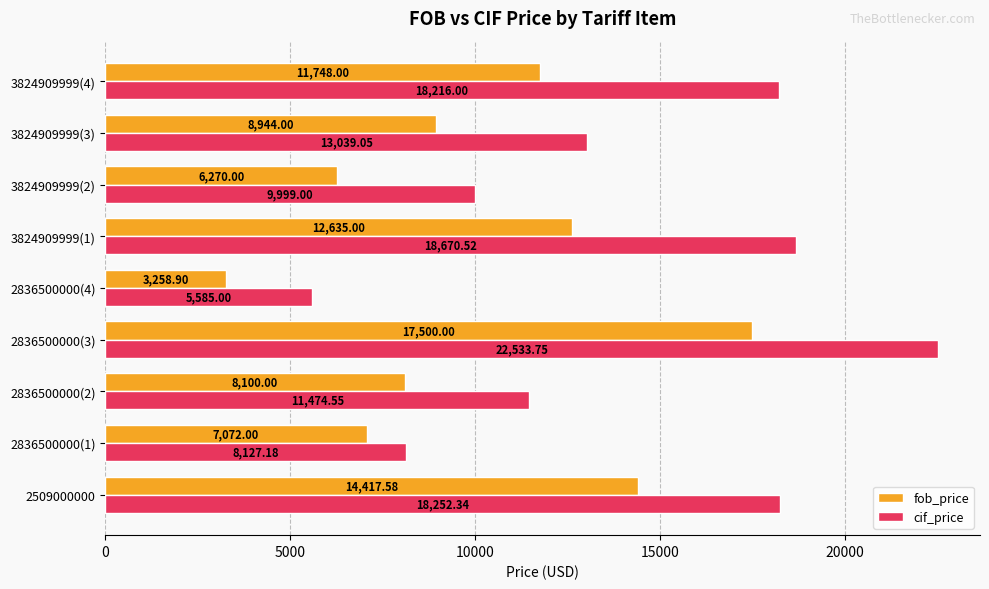

What is the total value across all series at 3824909999(1)?

31305.5